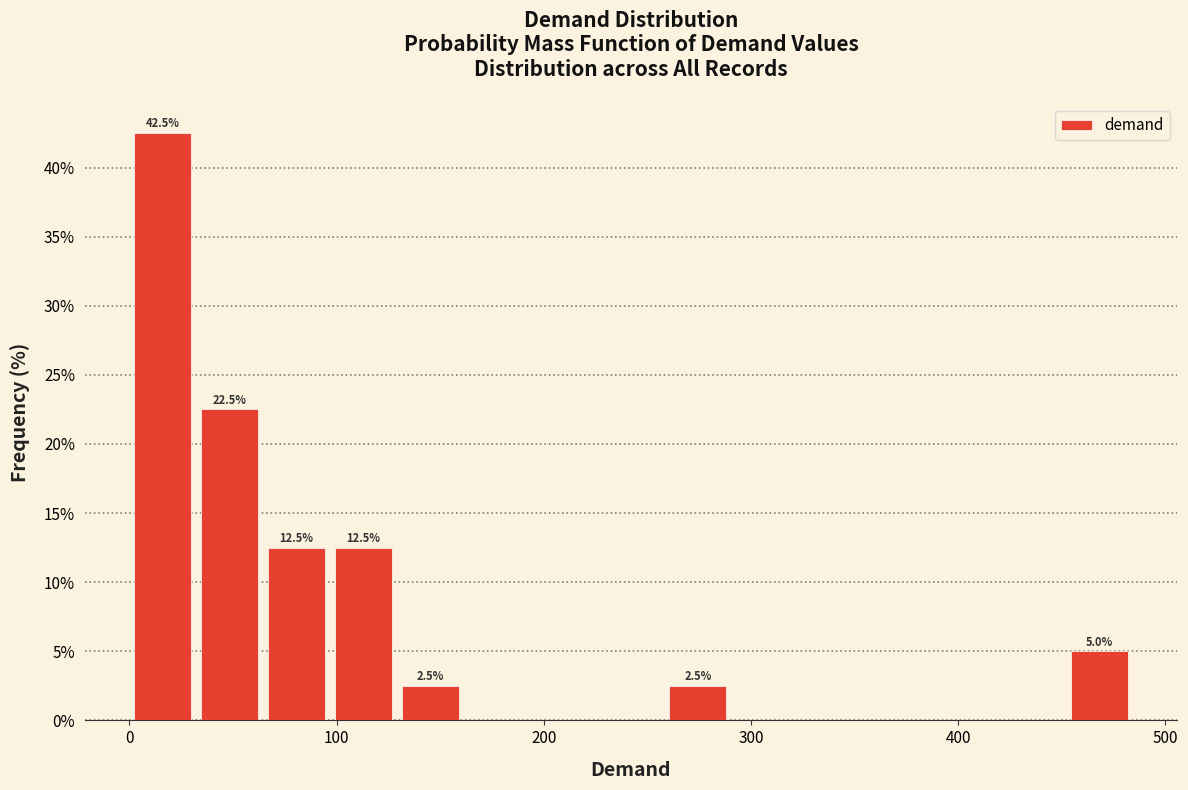

Read against the x-axis, roughly where is the centre of the tallest bar?

20